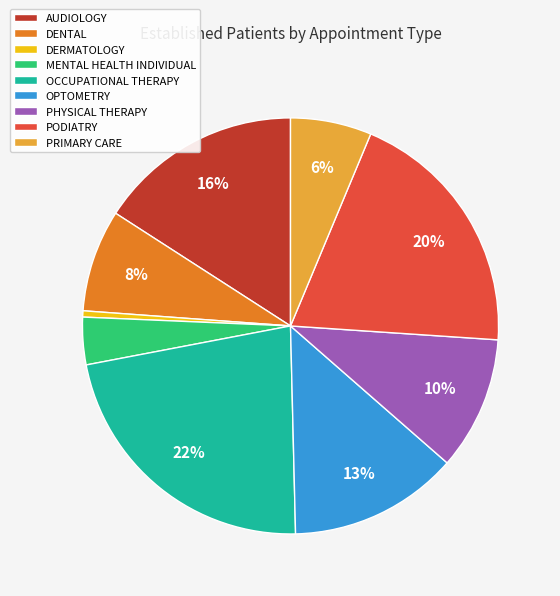

How many slices are in this pie chart?

9